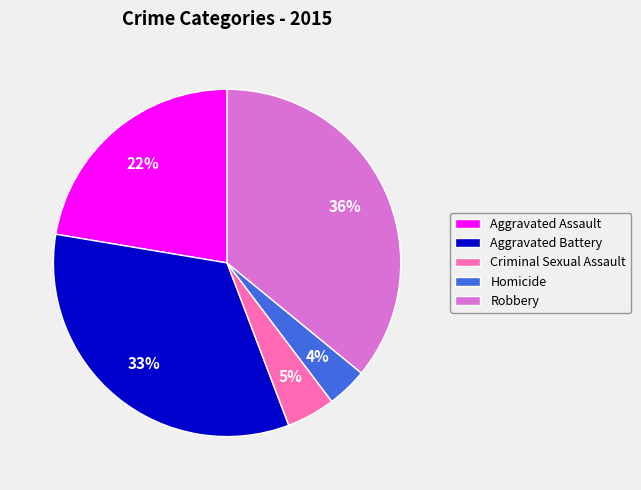

To the nearest percent, what is the average slice percentage?

20%